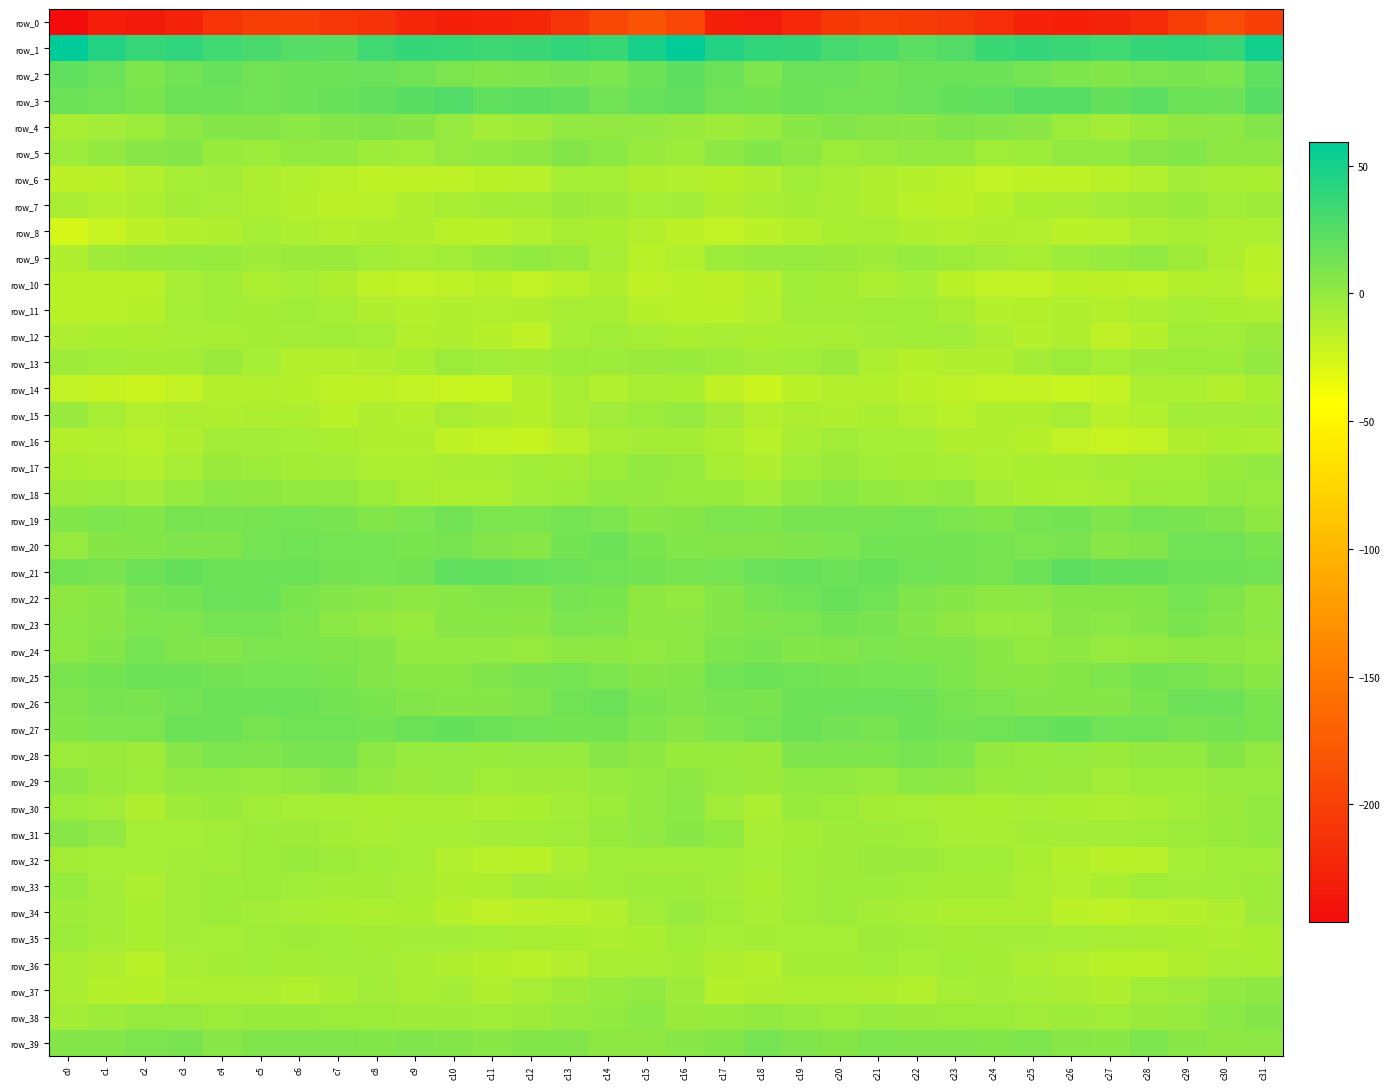

The row_10 series shows -17.8 at c24. True or false?

True